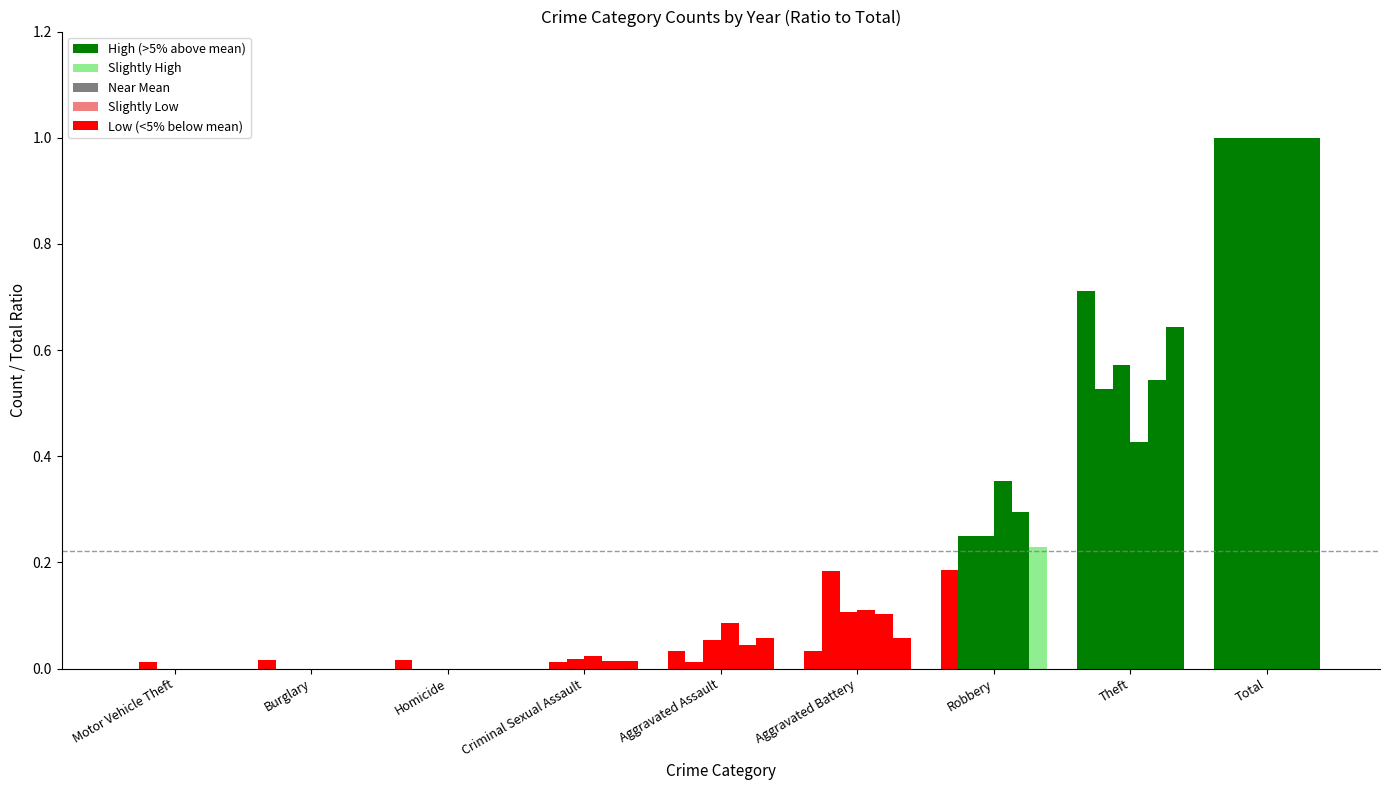

How many series are shown in this chart?

6